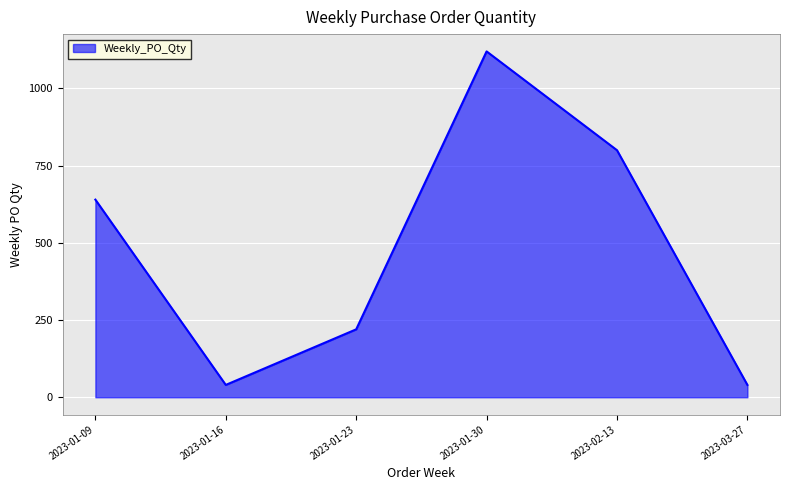

What is the maximum value shown in the chart?

1120